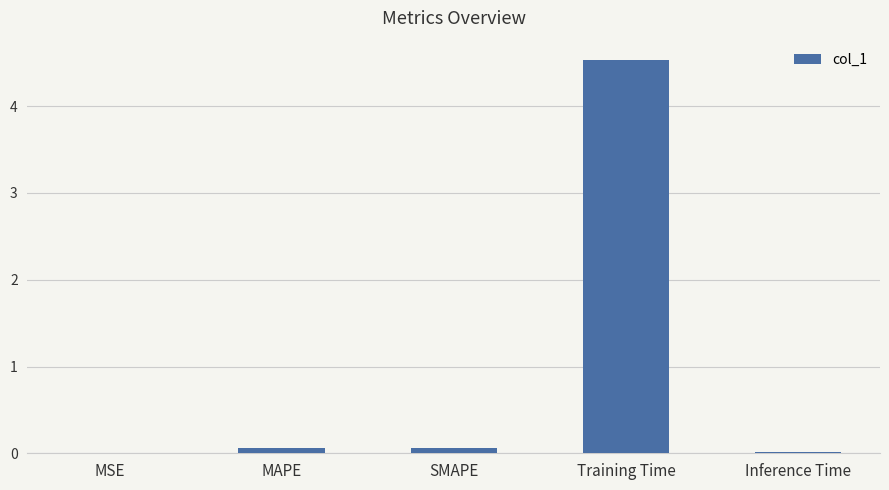

Read the value at Training Time.

4.5